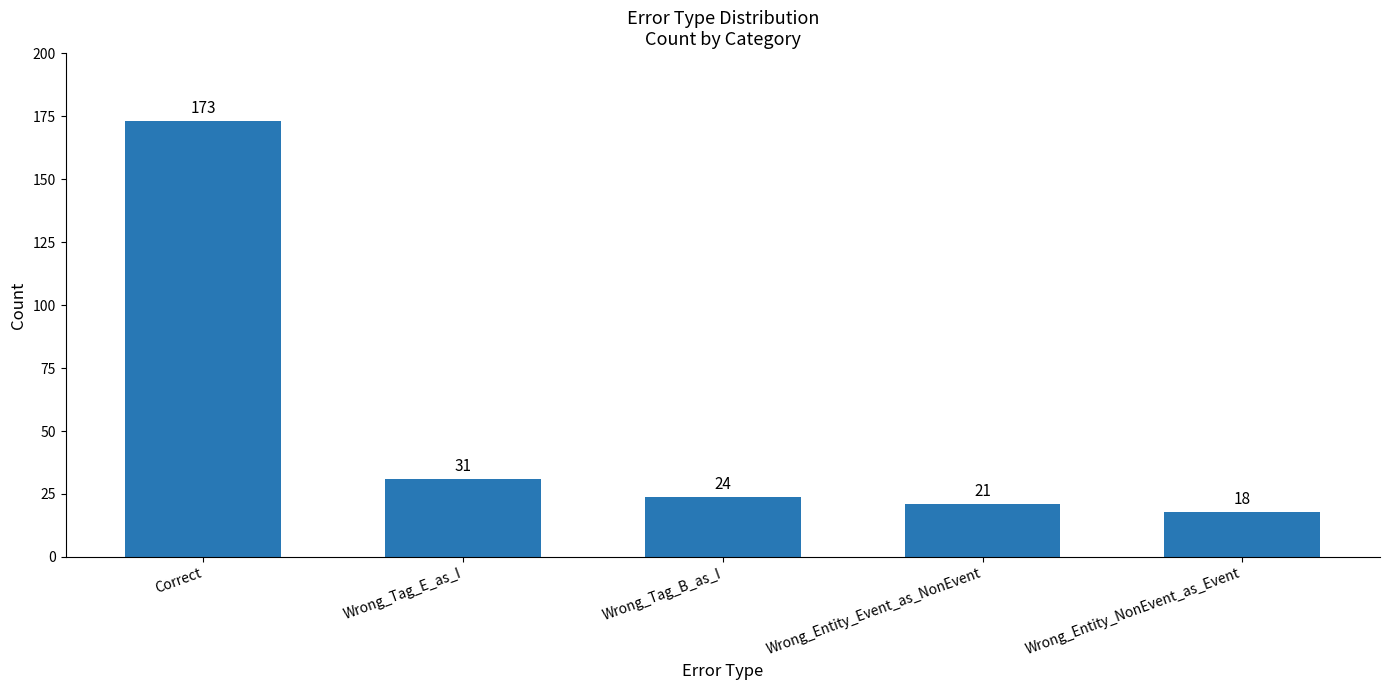

Rank the categories by value from lowest to highest.

Wrong_Entity_NonEvent_as_Event, Wrong_Entity_Event_as_NonEvent, Wrong_Tag_B_as_I, Wrong_Tag_E_as_I, Correct